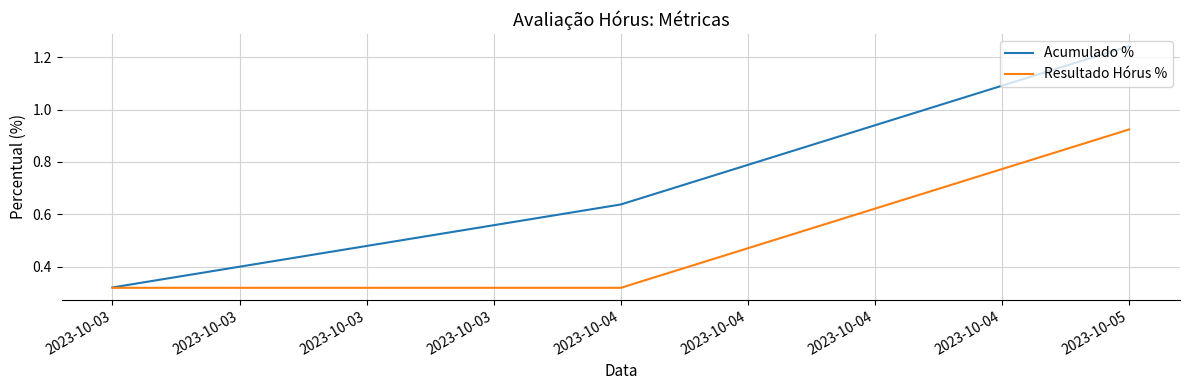

Which series has the largest total across all categories?

Acumulado %